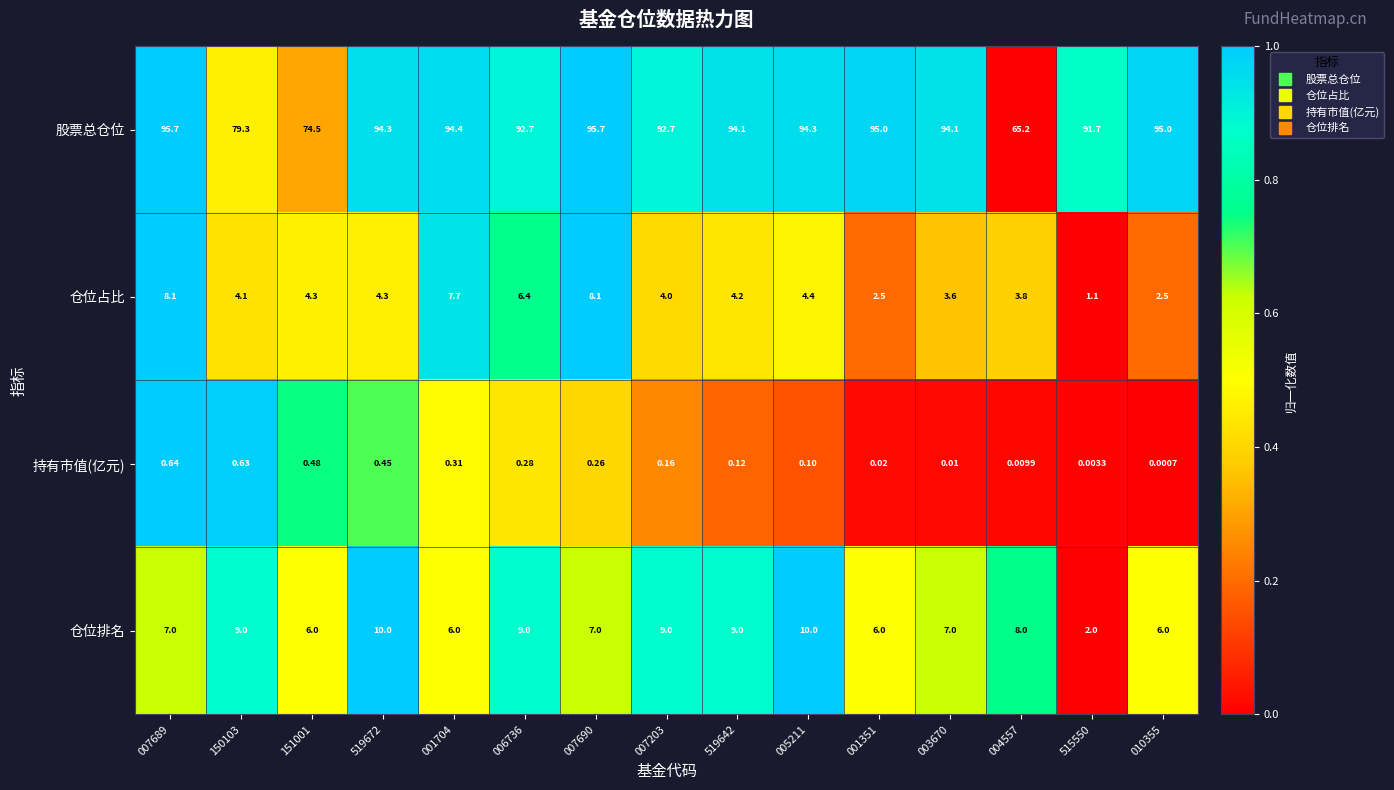

Is the value of 股票总仓位 at 151001 greater than the value of 持有市值(亿元) at 003670?

Yes